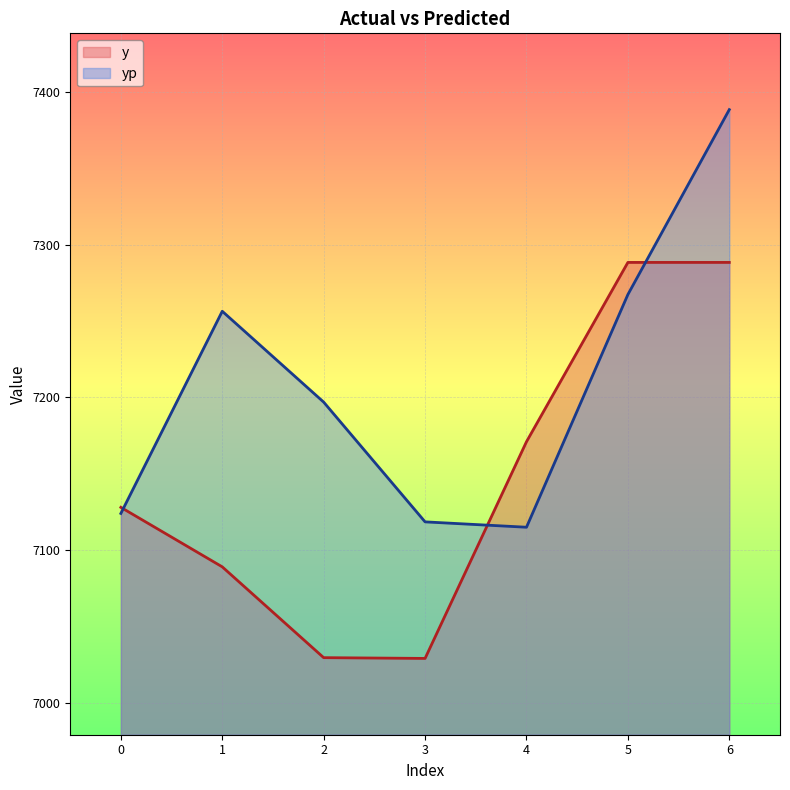

Rank the series by their average value, from lowest to highest.

y, yp